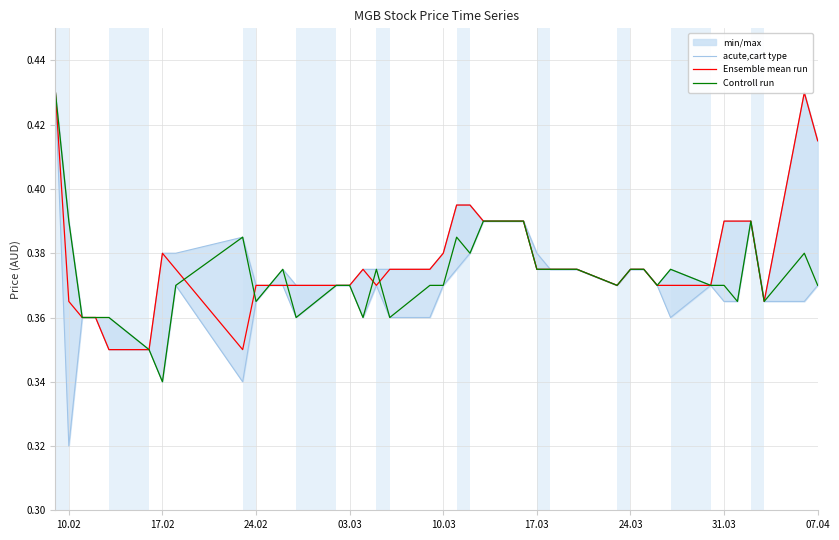

How many interior local peaks does the Controll run series have?

7